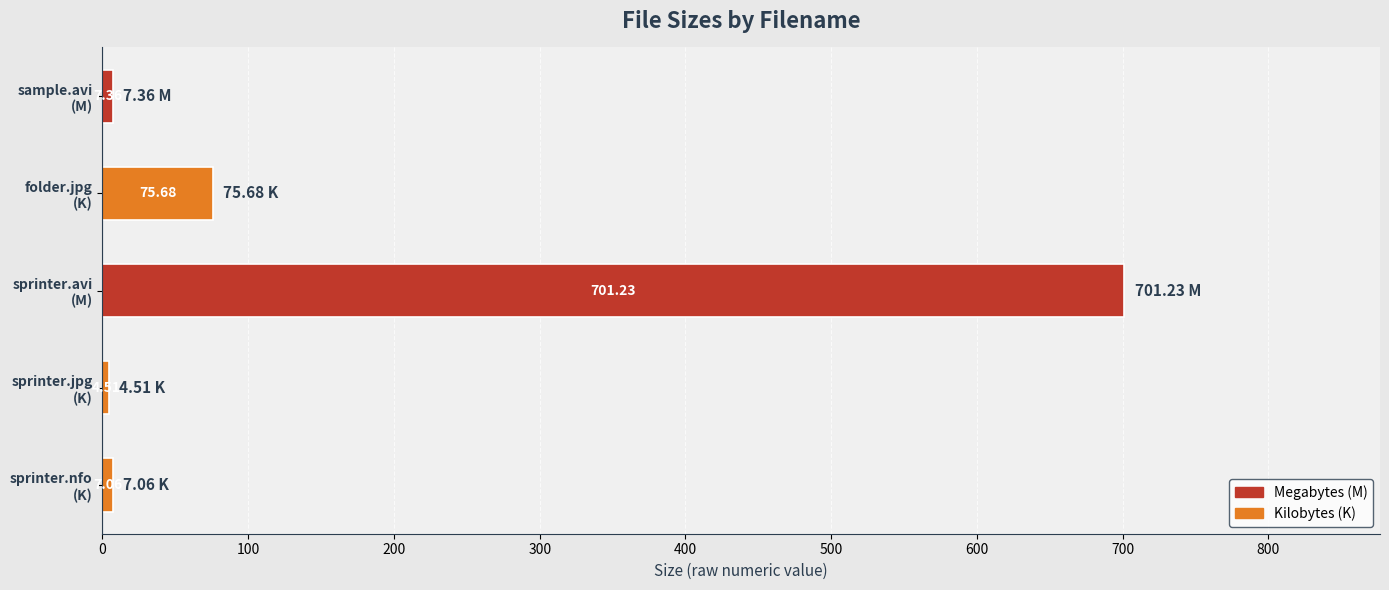

What is the difference between the maximum and minimum values?

696.7